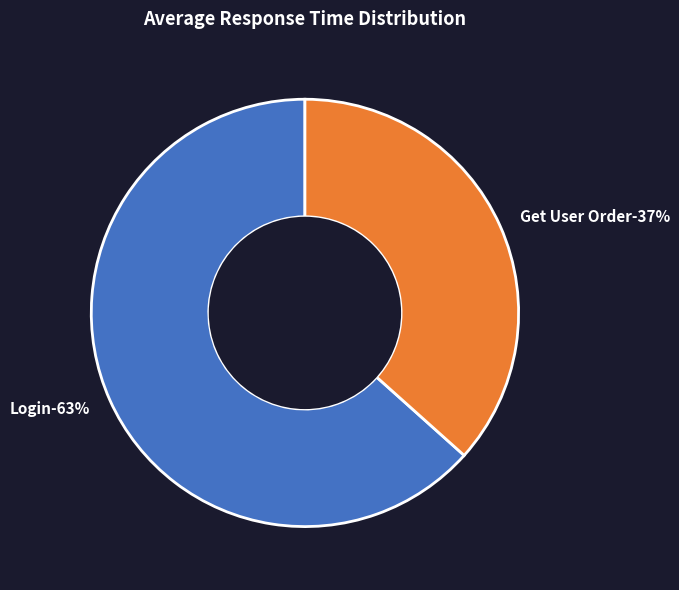

What is the ratio of the value at Login to the value at Get User Order?

1.7